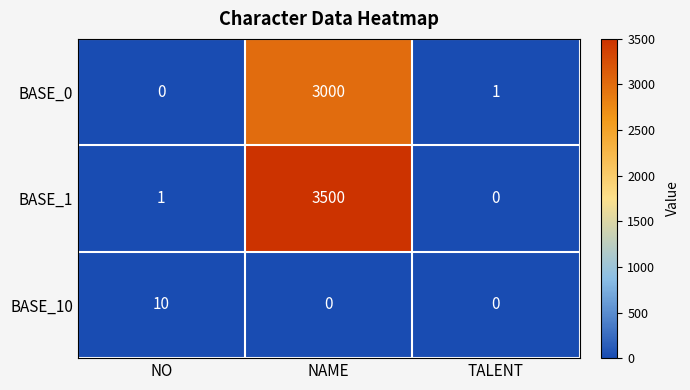

Which series has the largest range (max minus min)?

BASE_1